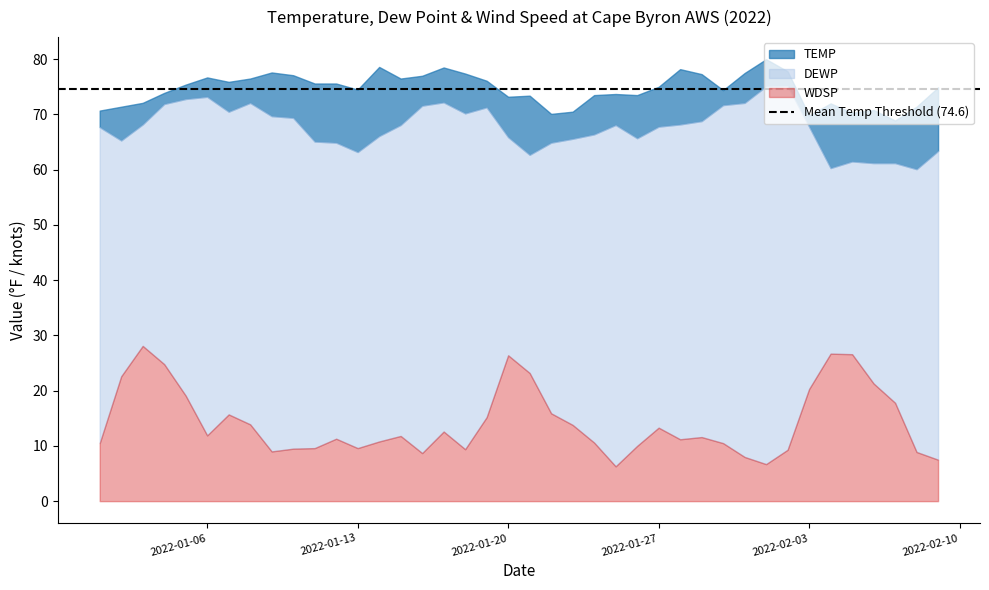

In WDSP, how many points are lower than both neighbors (excluding endpoints)?

8